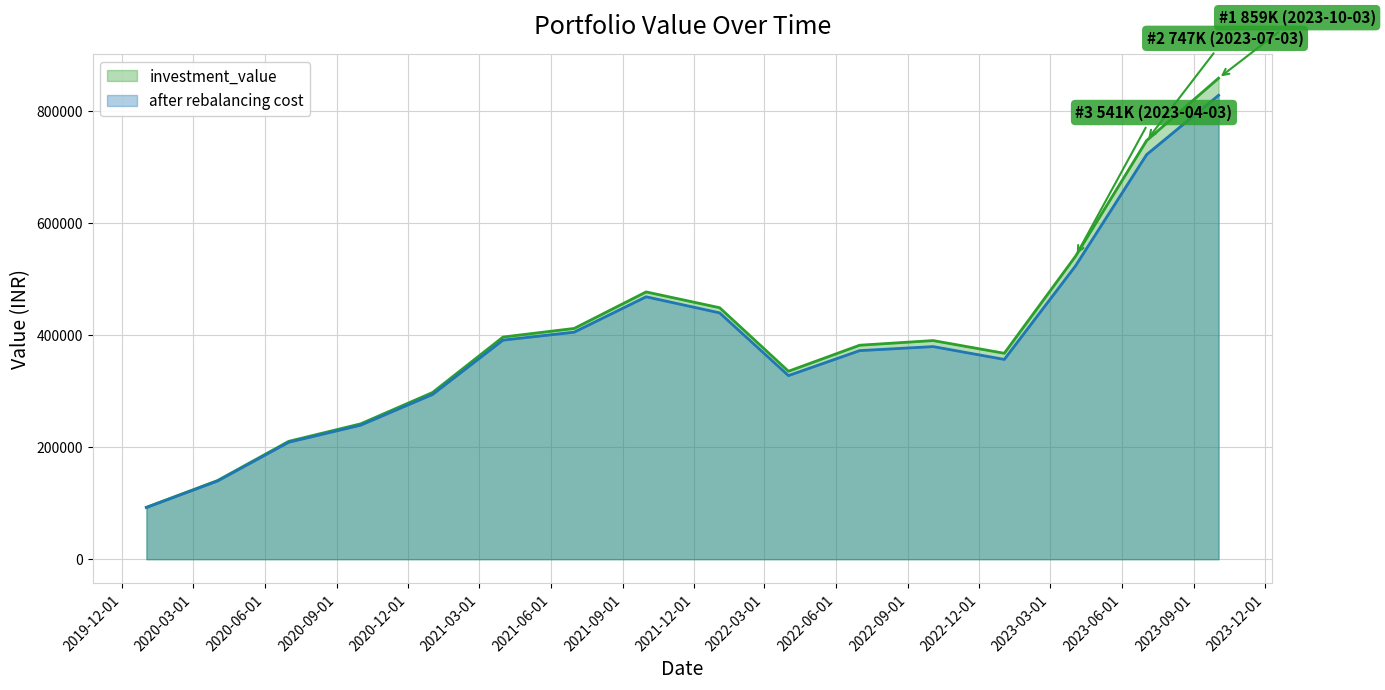

What is the label of the 5th point from the left?

2021-01-01